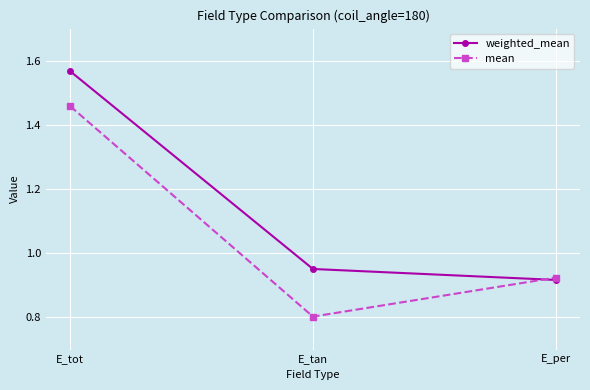

What is the difference between the highest and lowest values at E_tan?

0.1